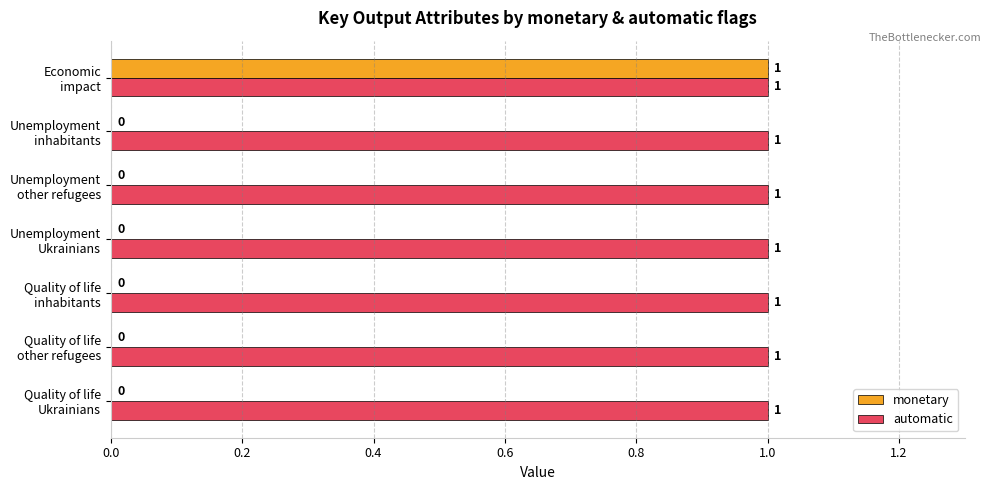

How many monetary values are between 0 and 1?

7